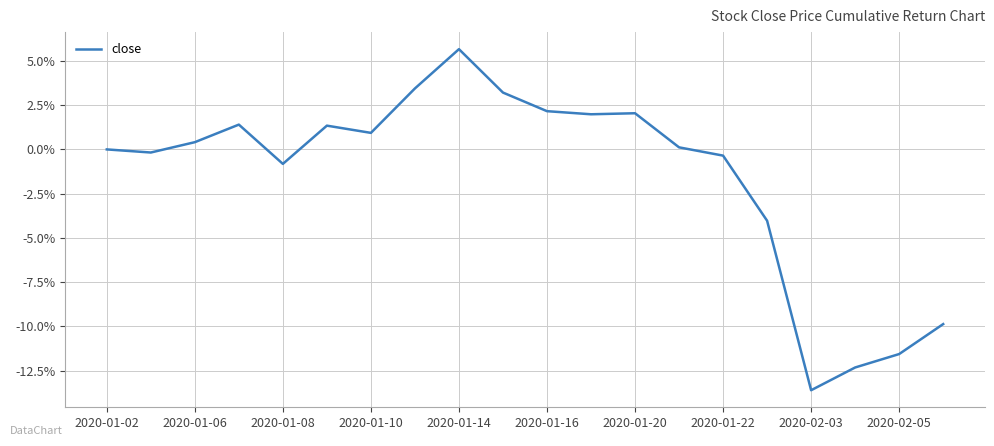

What is the sum of all values?

-30.0